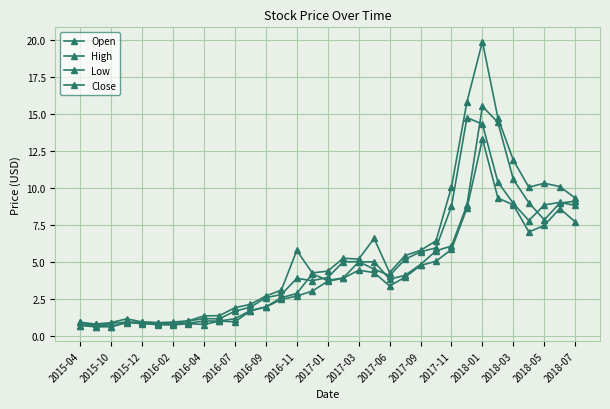

How many lines are shown in the chart?

4